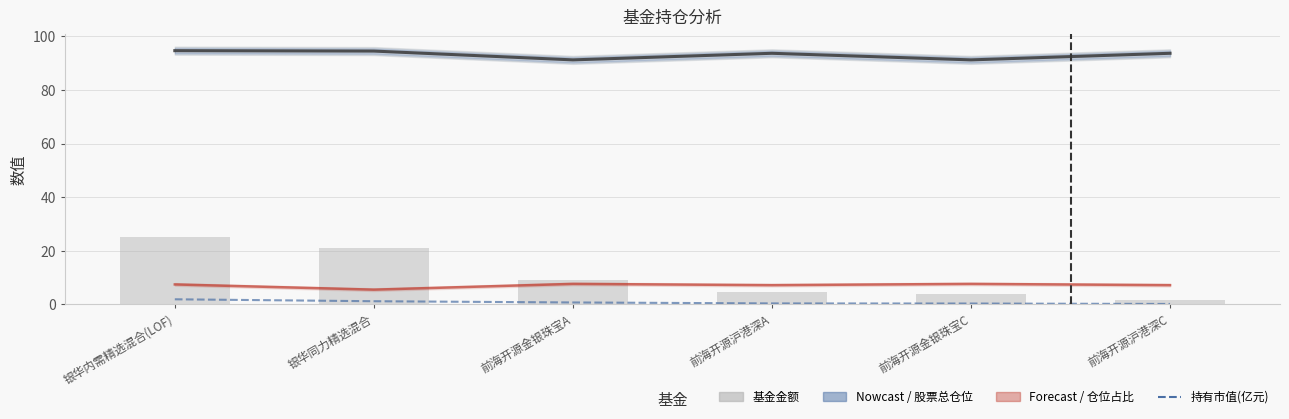

What is the total value across all series at 前海开源沪港深C?

102.6